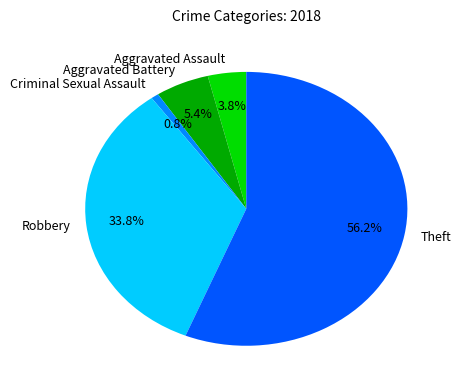

What is the largest slice in the pie chart?

Theft